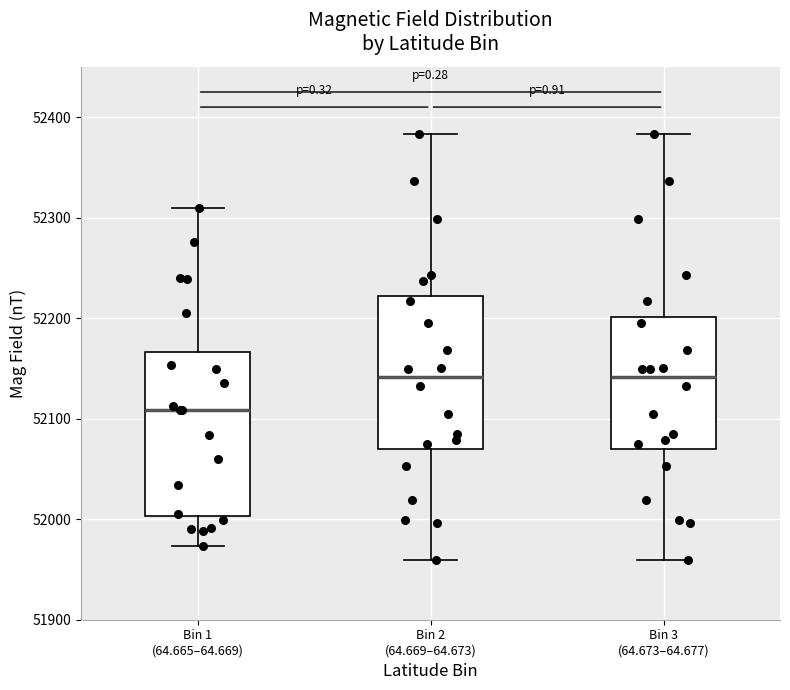

Which box is the tallest, from its lower edge to its upper edge?

Bin 1 (64.665–64.669)